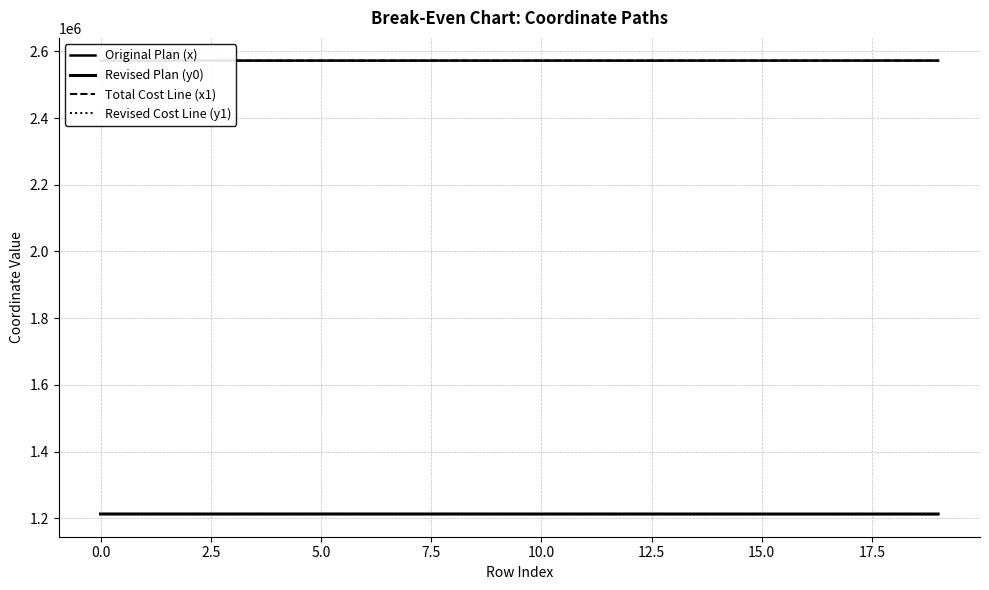

Does the chart display data point markers on the line(s)?

No